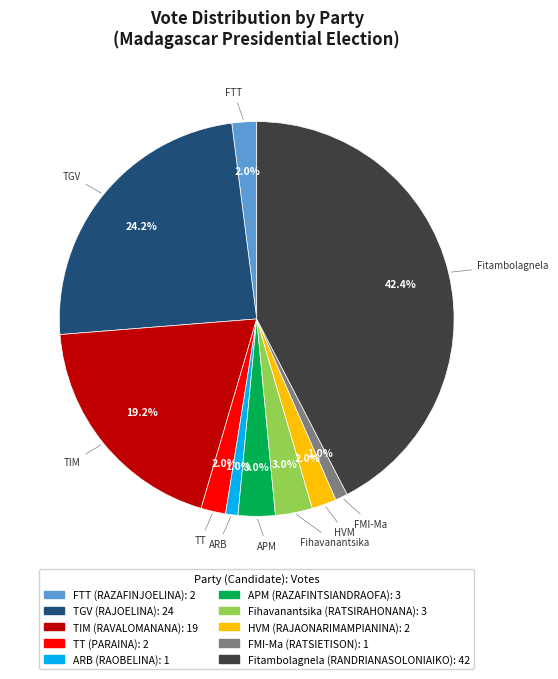

Is there a majority slice in this chart?

No